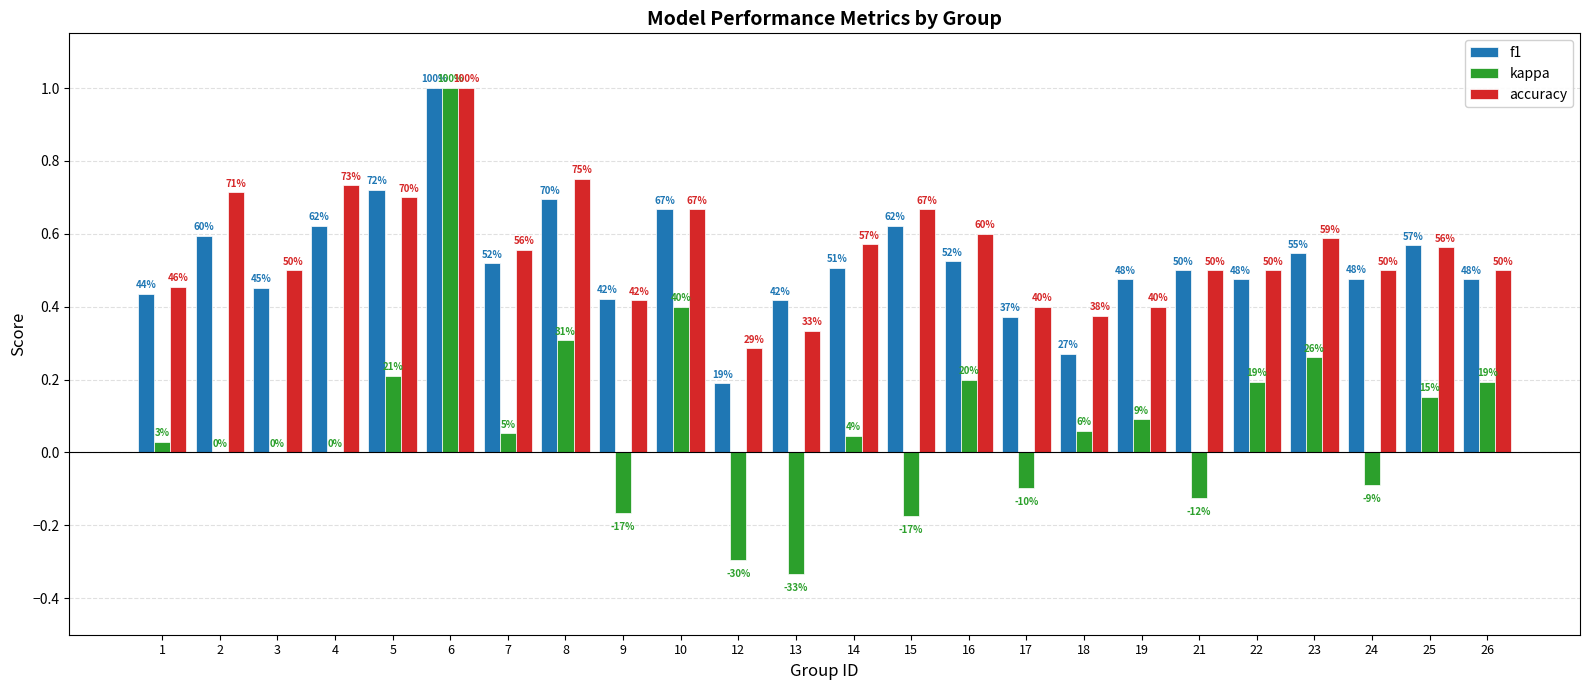

Where is accuracy nearest to the value 0?

12